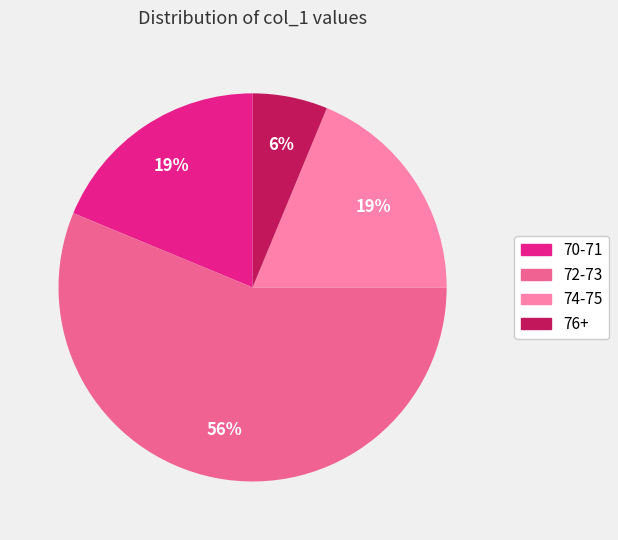

Is it true that 72-73 is 56% of the pie?

True